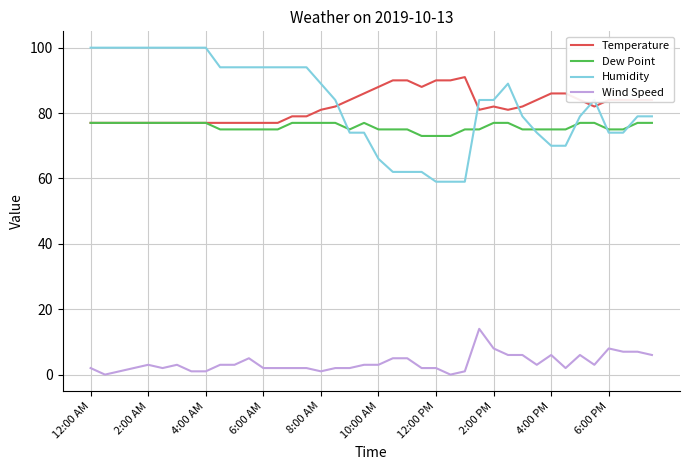

Which series has the widest spread of values?

Humidity